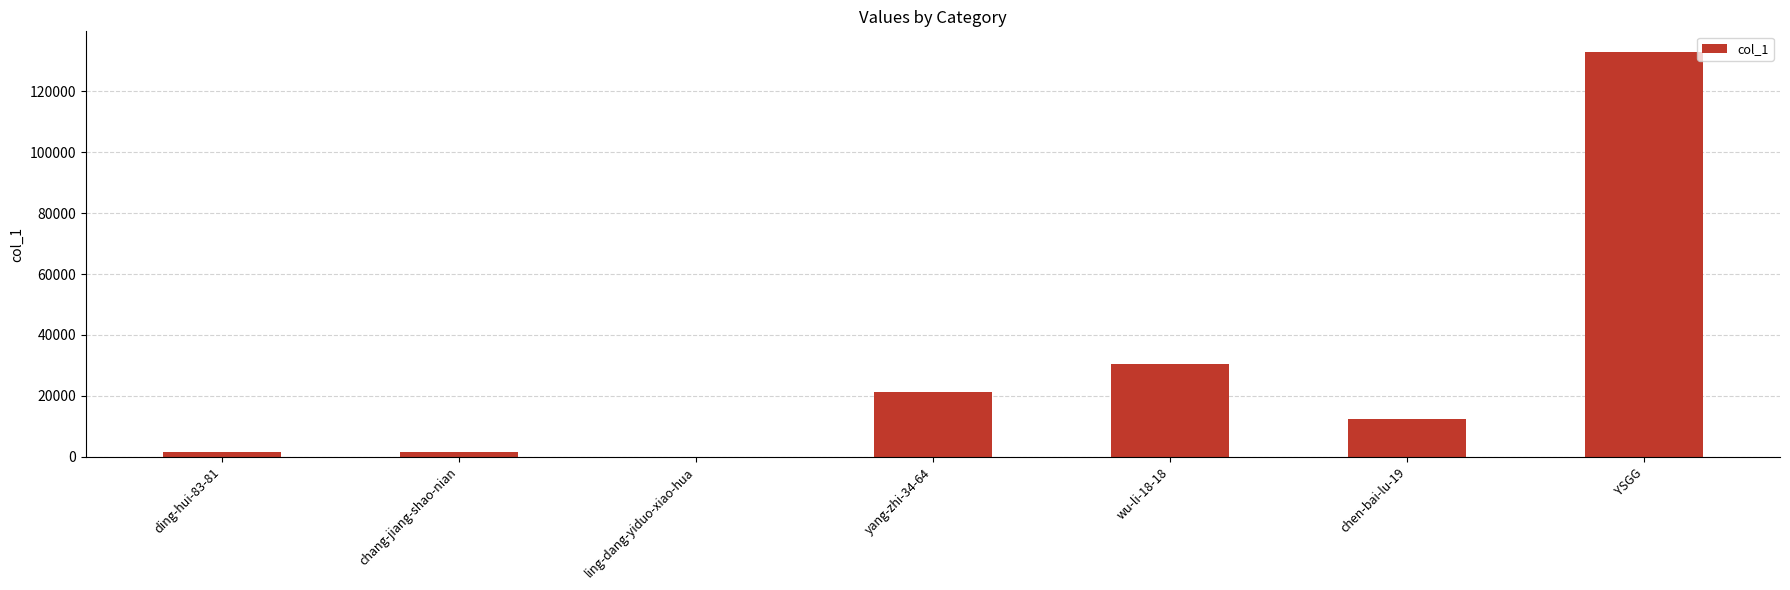

Are the bars horizontal?

No